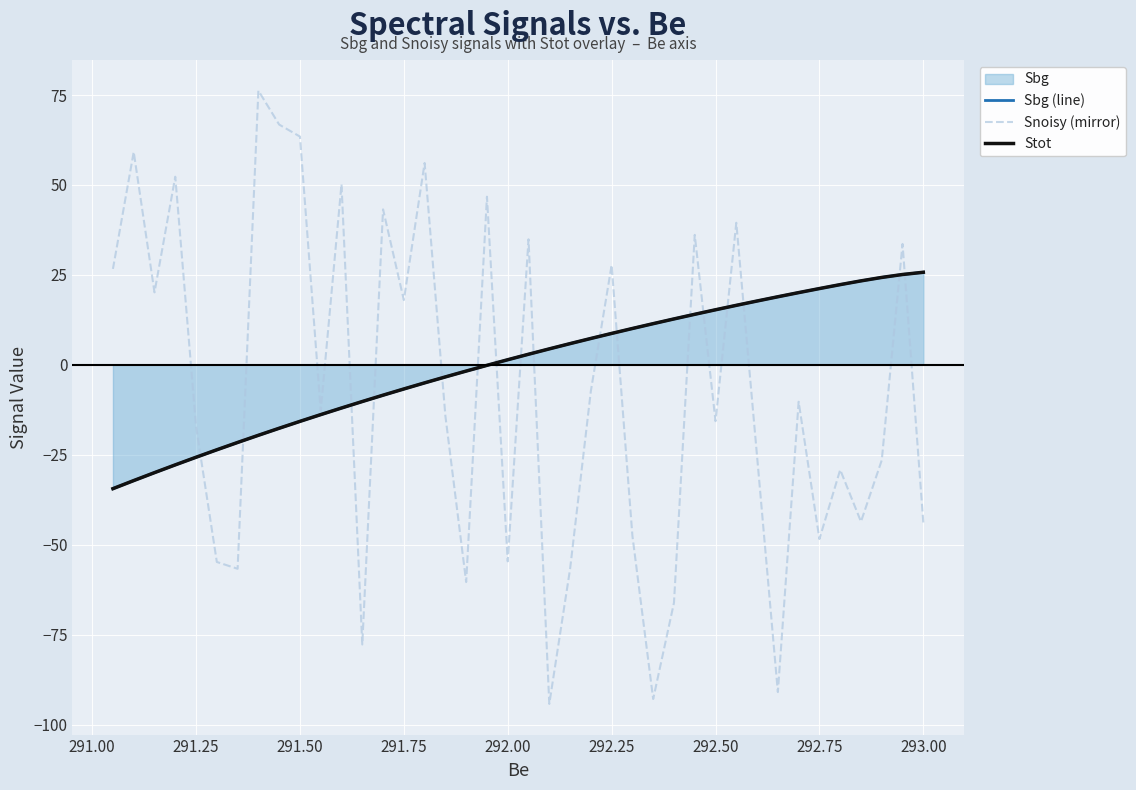

How many values in the Stot series exceed 2?

20